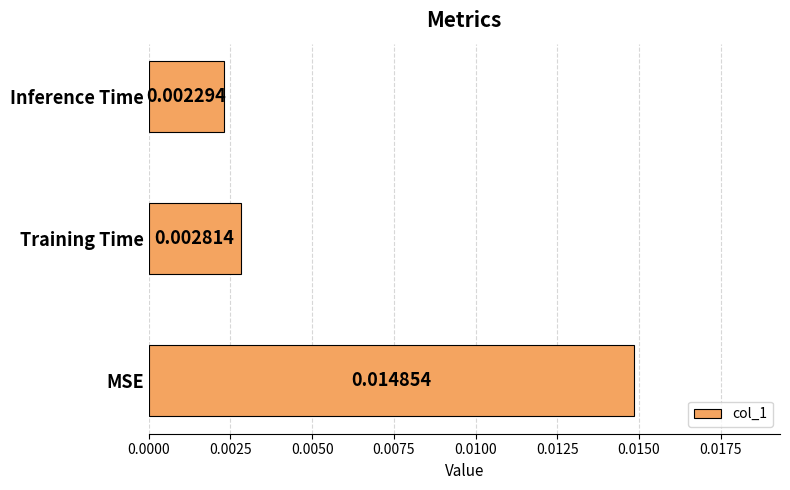

Does the chart contain any negative values?

No